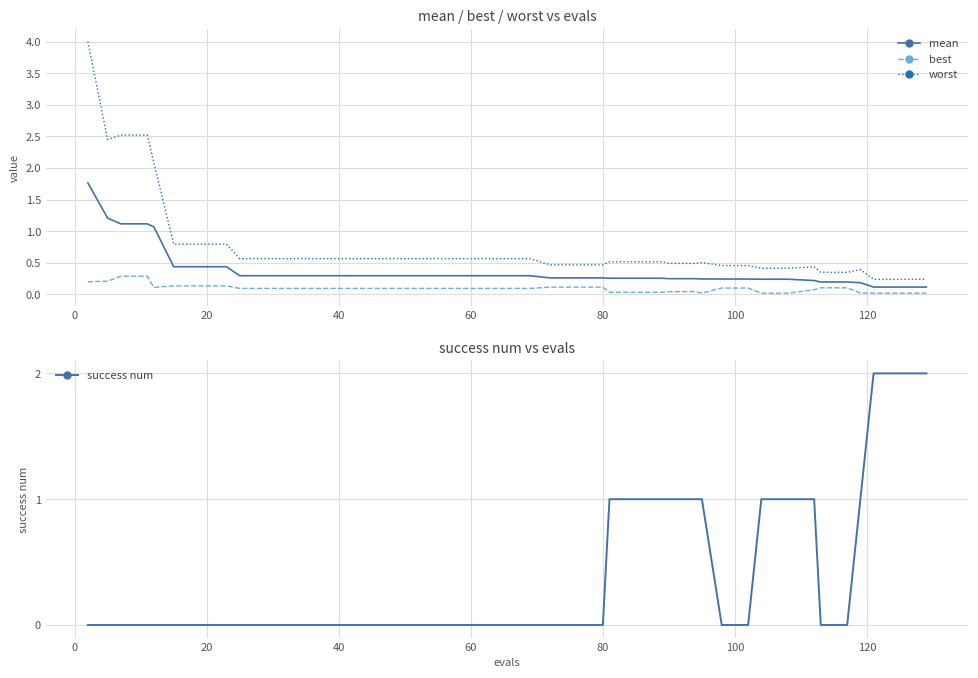

Does the chart display data point markers on the line(s)?

No